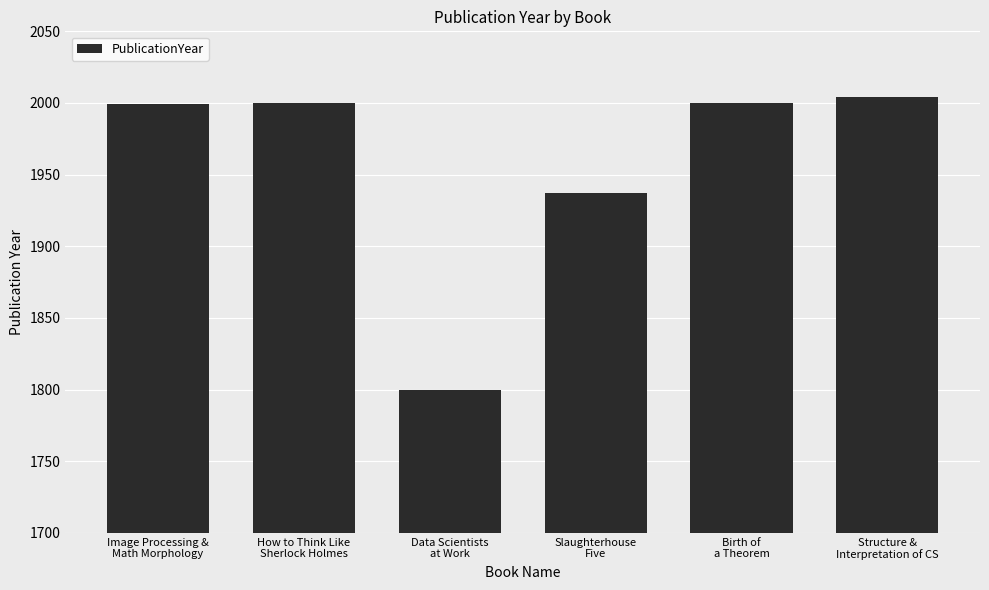

How many categories are shown in the chart?

6